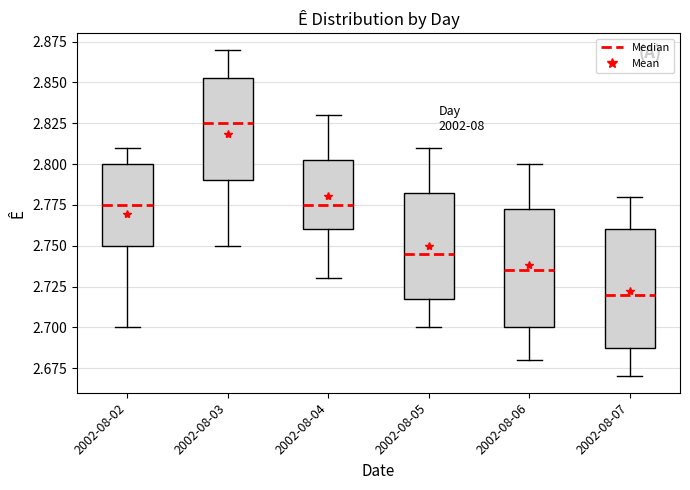

Where does the lower whisker of the box for 2002-08-05 end on the y-axis? The values are not printed on the chart, so give them approximately, as read against the axis.

2.700